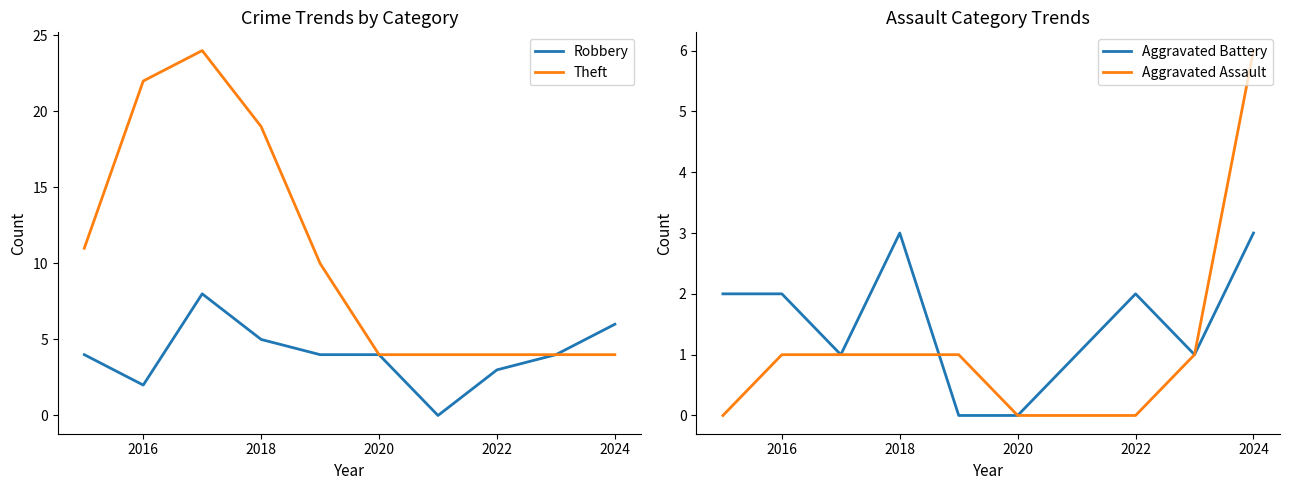

Which series has the largest range (max minus min)?

Theft